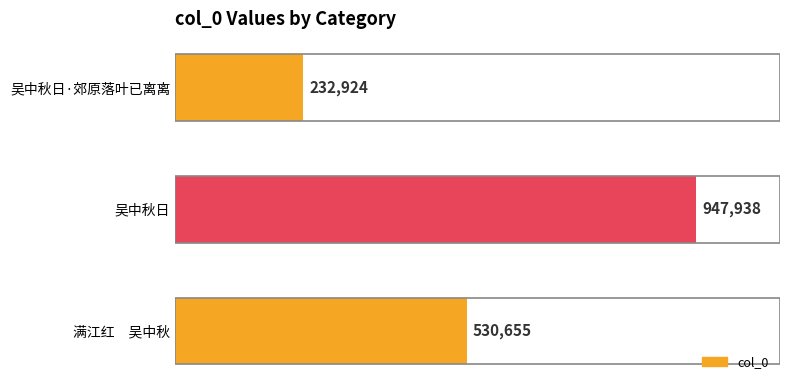

Does the chart contain any negative values?

No